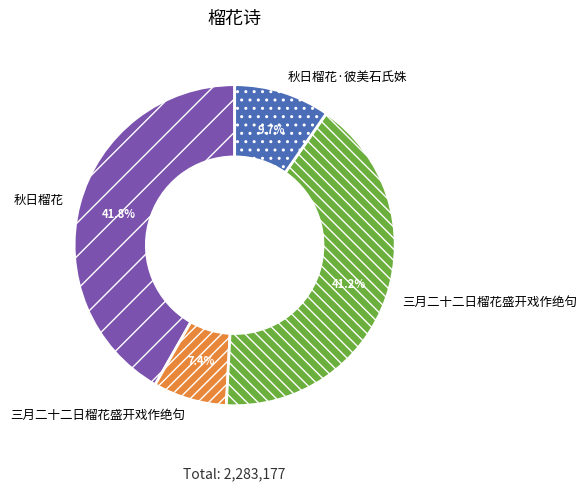

Does any single category account for the majority?

No